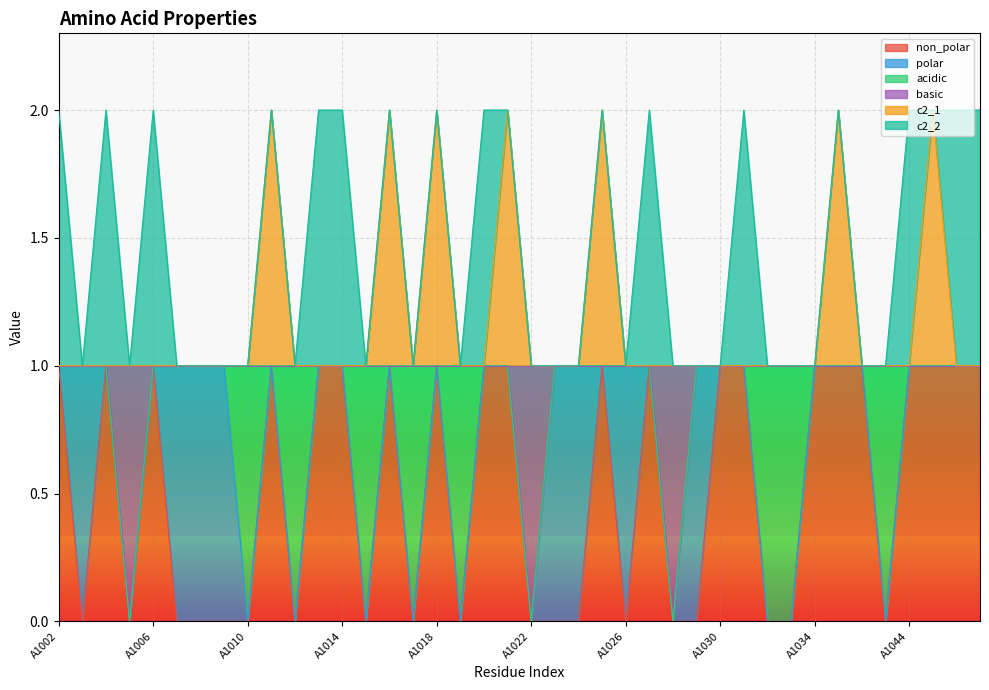

True or false: basic and non_polar cross at least once.

False